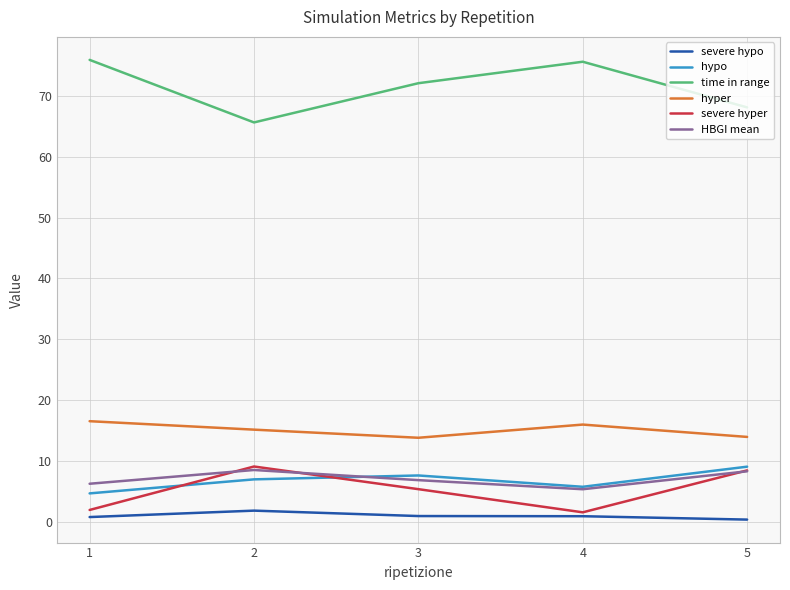

True or false: HBGI mean and time in range intersect in this chart.

False